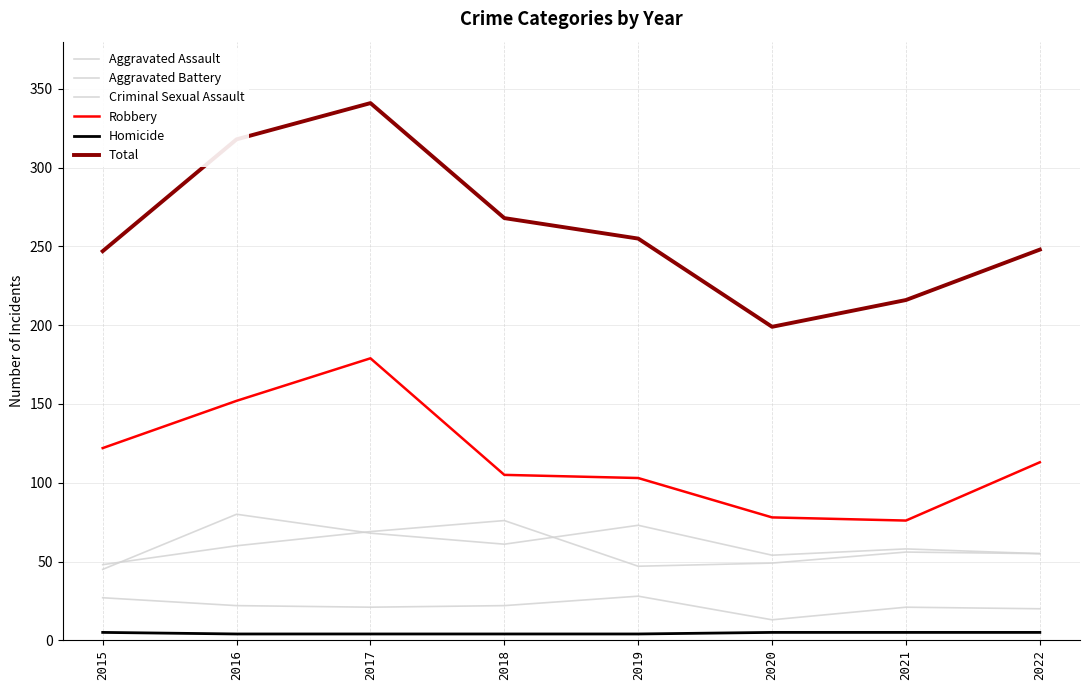

Rank the categories by Aggravated Assault value from highest to lowest.

2016, 2019, 2017, 2018, 2021, 2022, 2020, 2015